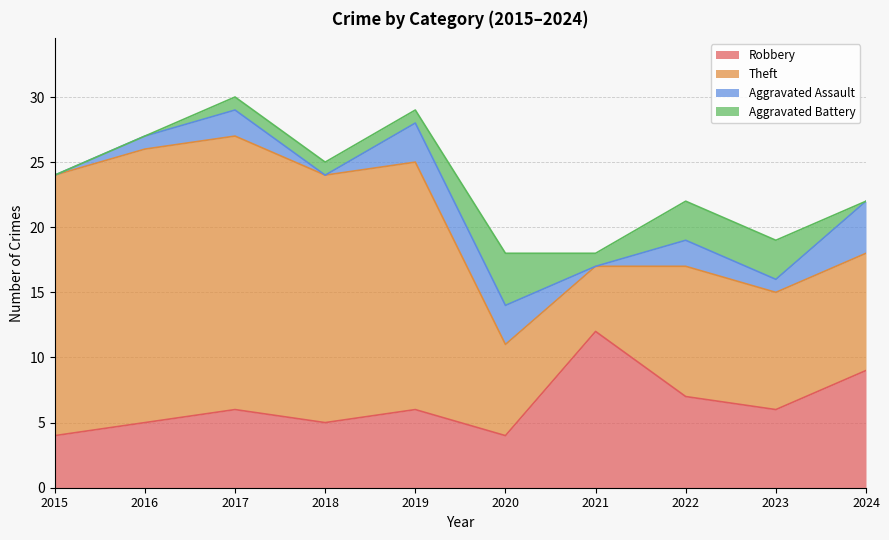

What is the difference between the maximum and minimum values in the Aggravated Assault series?

4